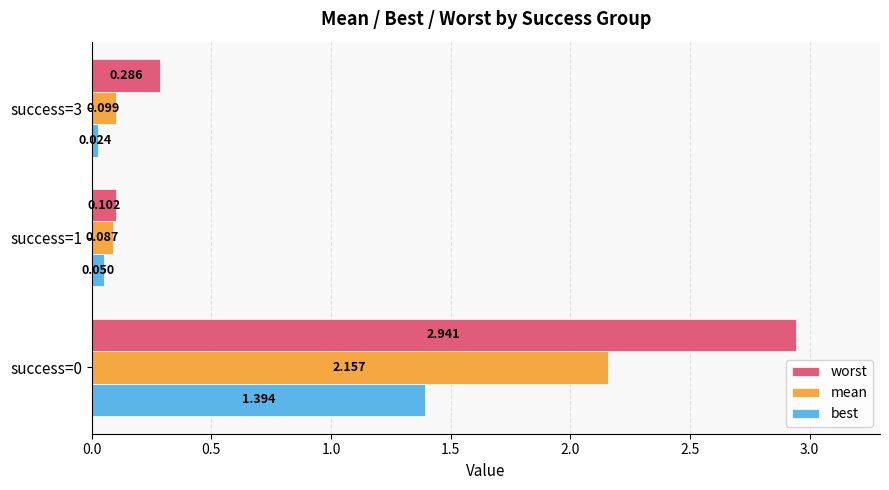

Is the value of worst at success=3 greater than the value of mean at success=1?

Yes